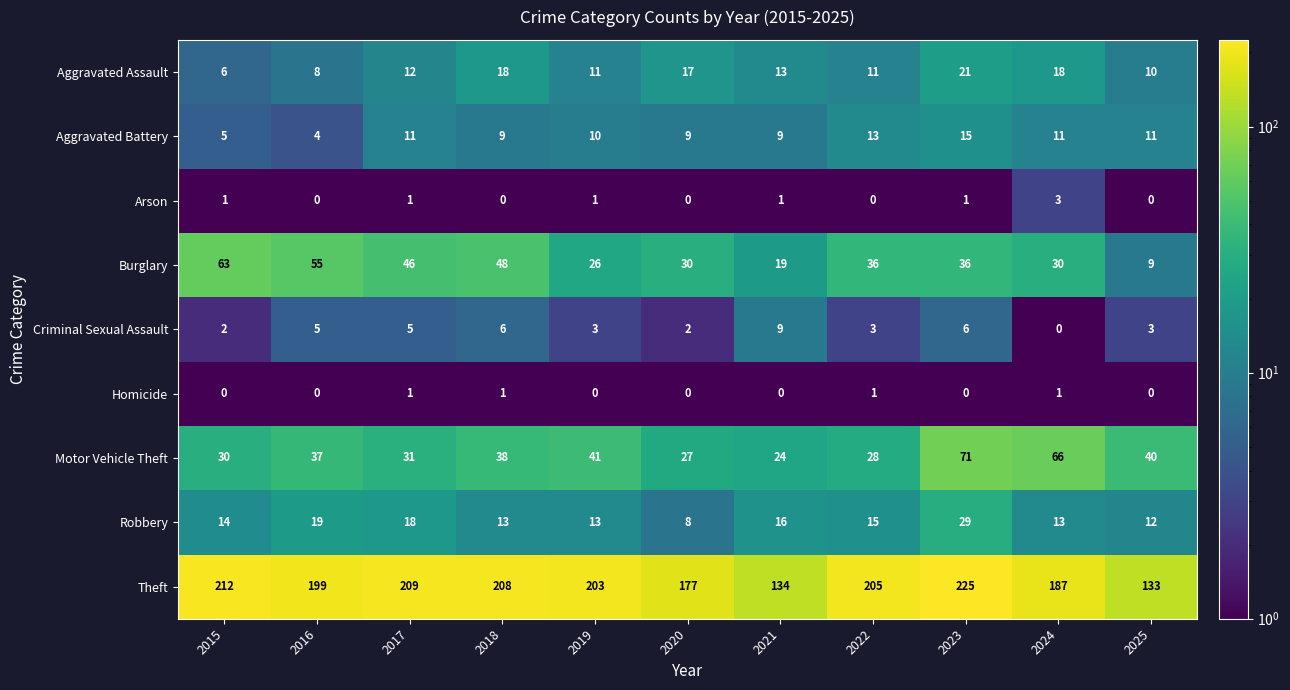

What is the difference between the maximum and minimum values in the Criminal Sexual Assault series?

9